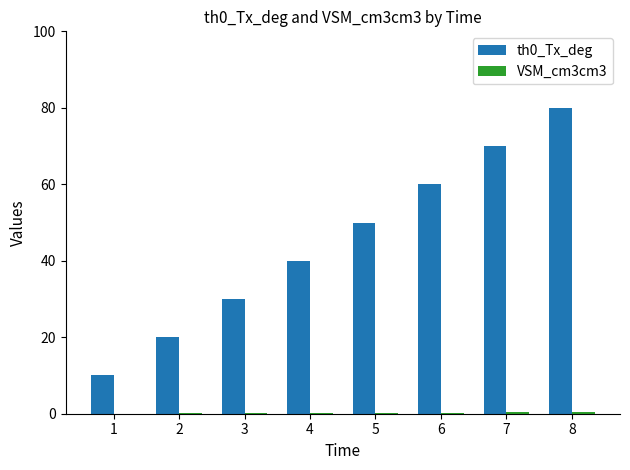

Is it true that th0_Tx_deg equals 70.0 at 7?

True